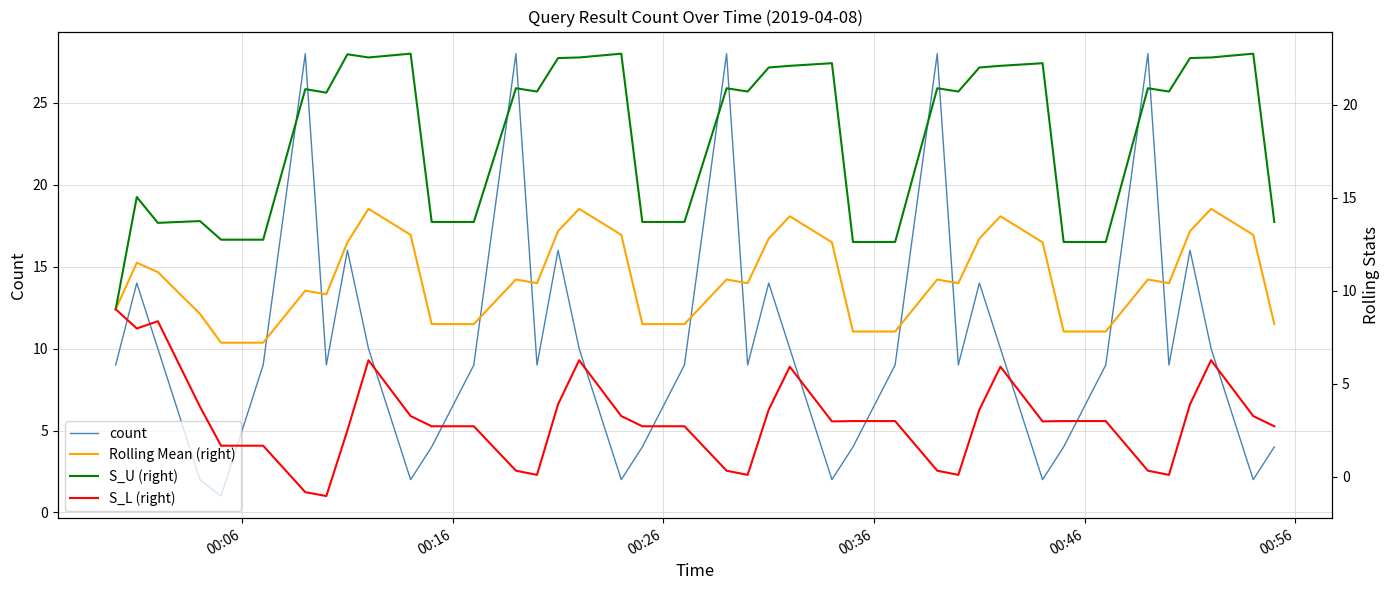

List the series in order of their peak value, lowest first.

S_L (right), Rolling Mean (right), S_U (right), count